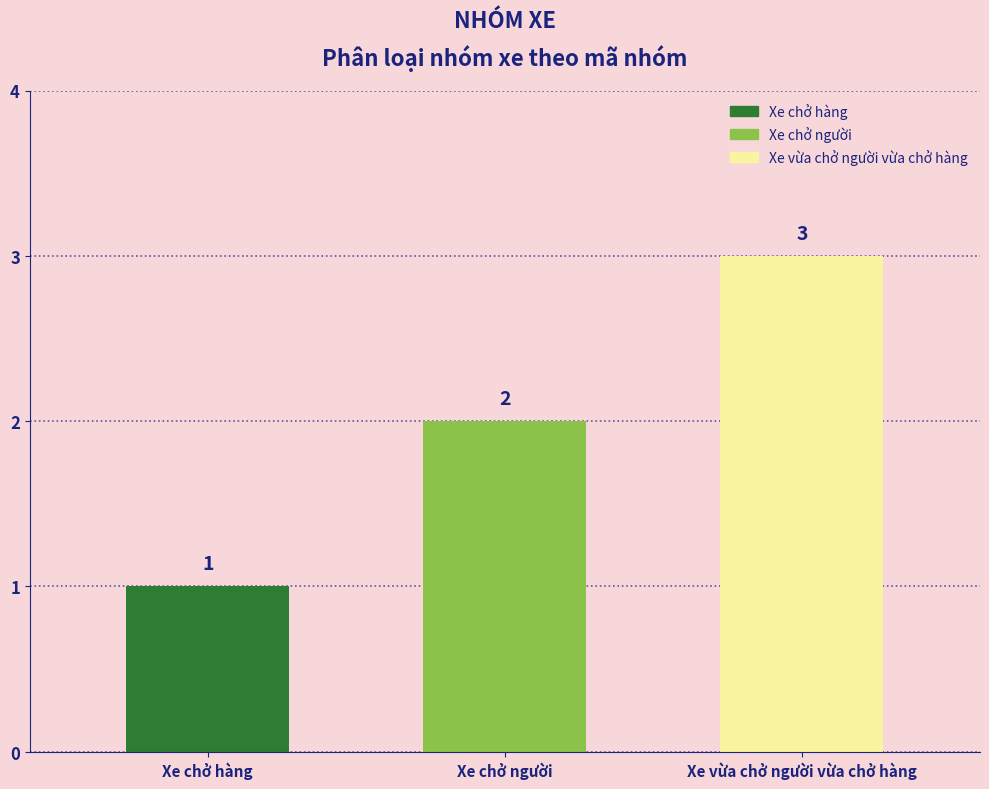

True or false: the data shows 1 at Xe chở người.

False